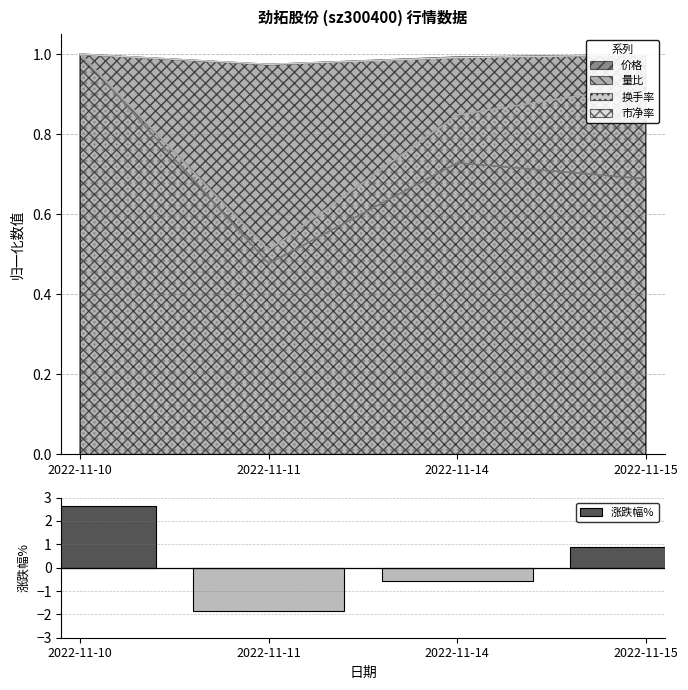

Reading left to right, extract all data points from this chart.

2022-11-10=2.7	2022-11-11=-1.9	2022-11-14=-0.6	2022-11-15=0.9